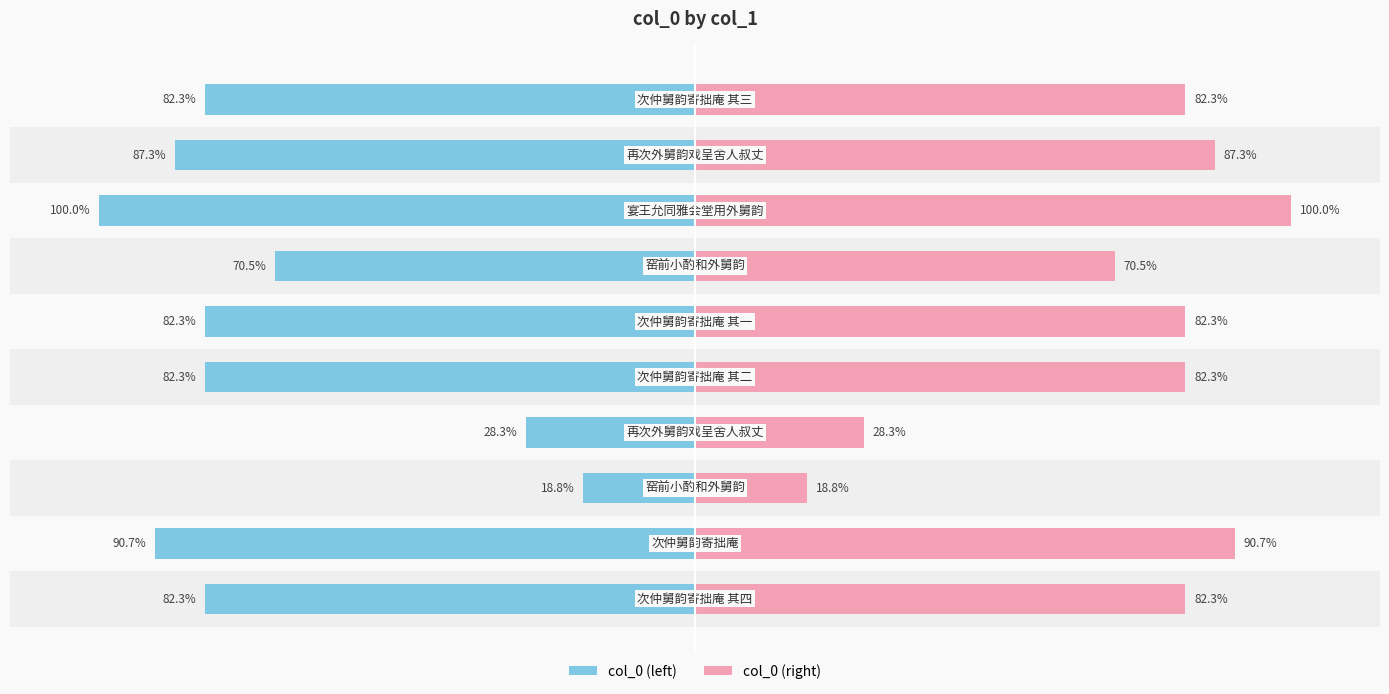

What are all the series names shown in the legend?

col_0 (left), col_0 (right)